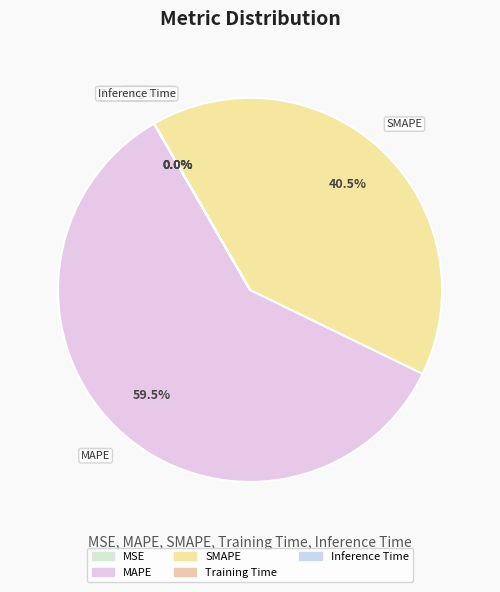

What is the largest slice in the pie chart?

MAPE